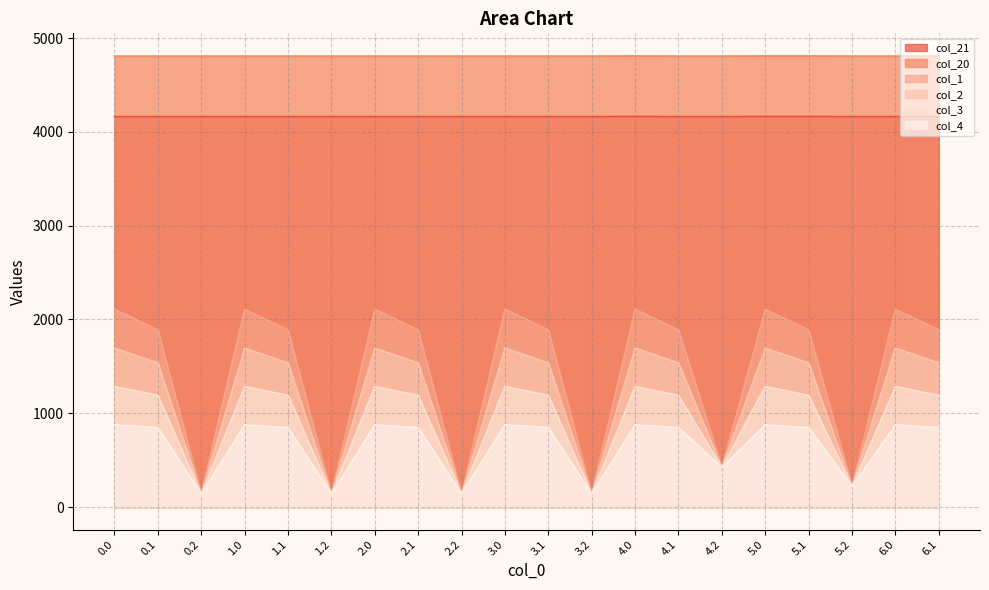

Count the col_21 values in the range 4164 to 4165.

16